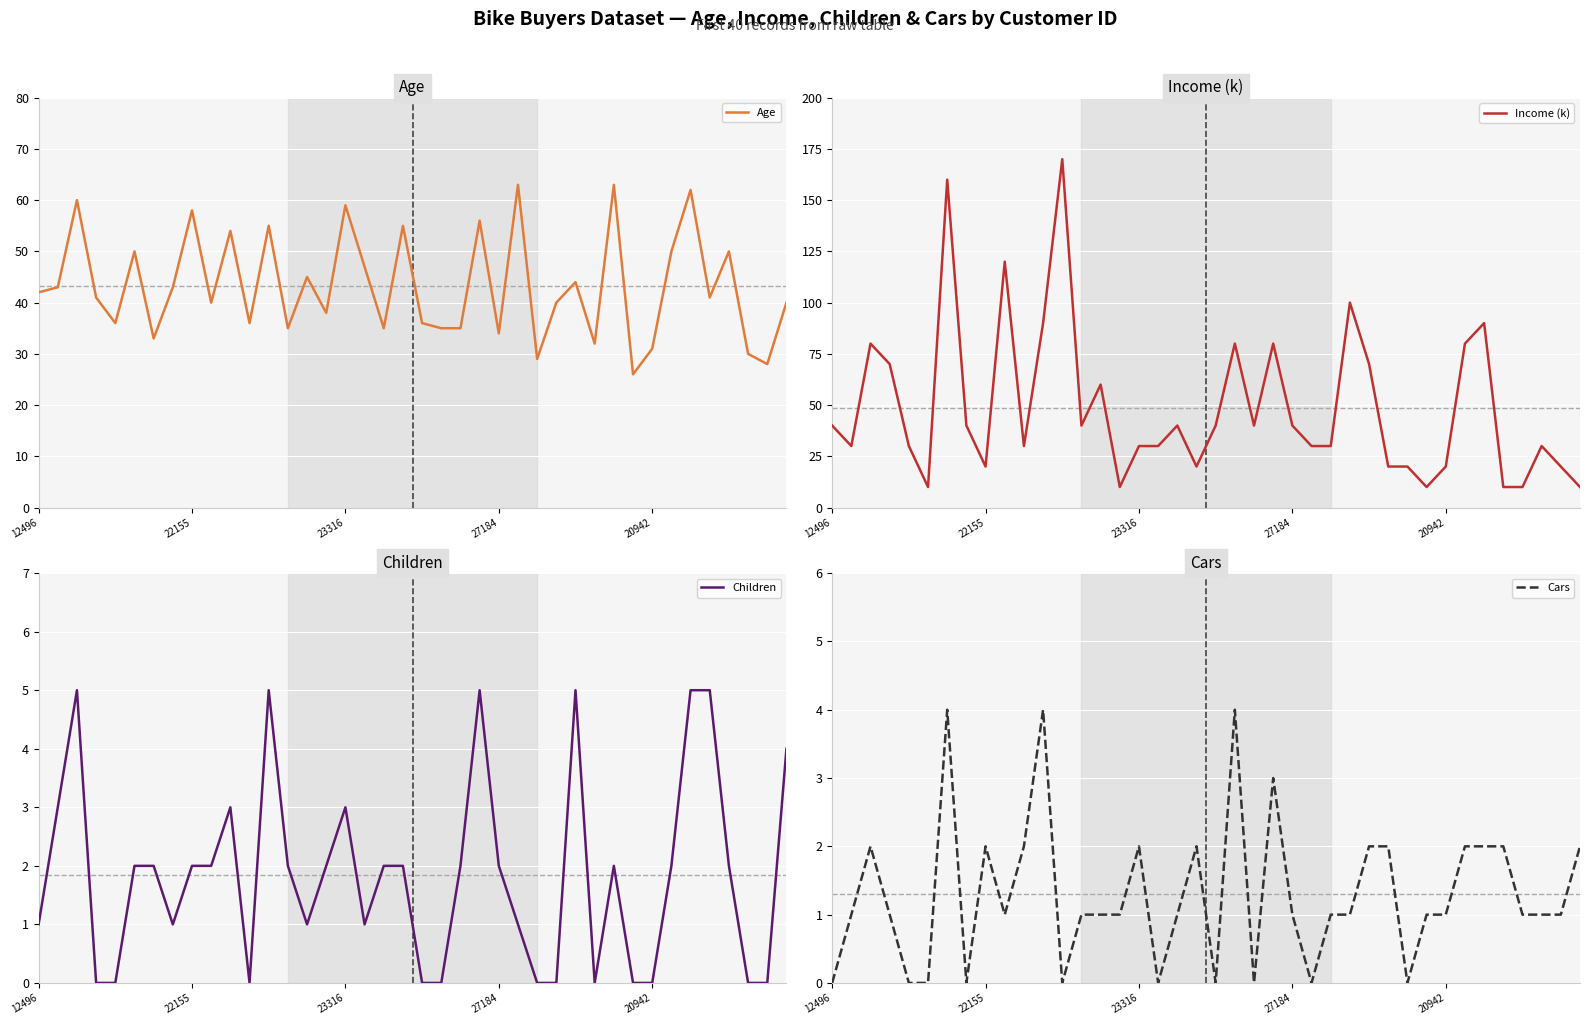

What is the highest value of the Age series?

63